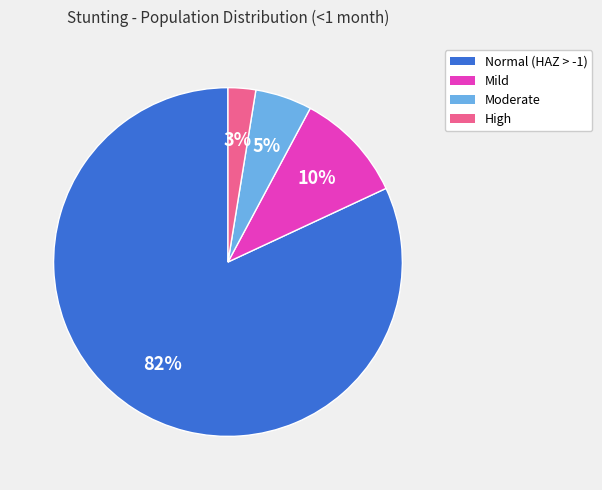

Do Normal (HAZ > -1) and High together represent more than half of the pie?

Yes